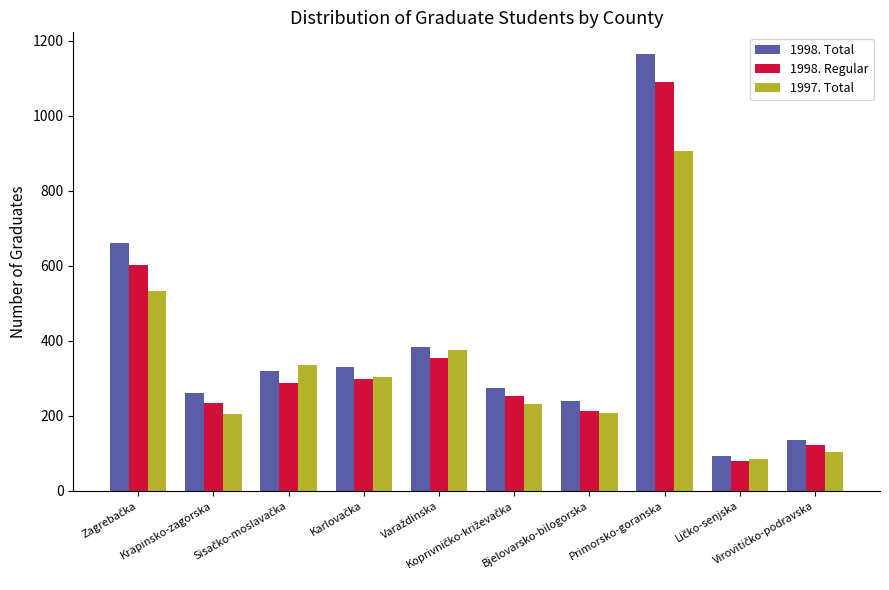

Which series has the widest spread of values?

1998. Total